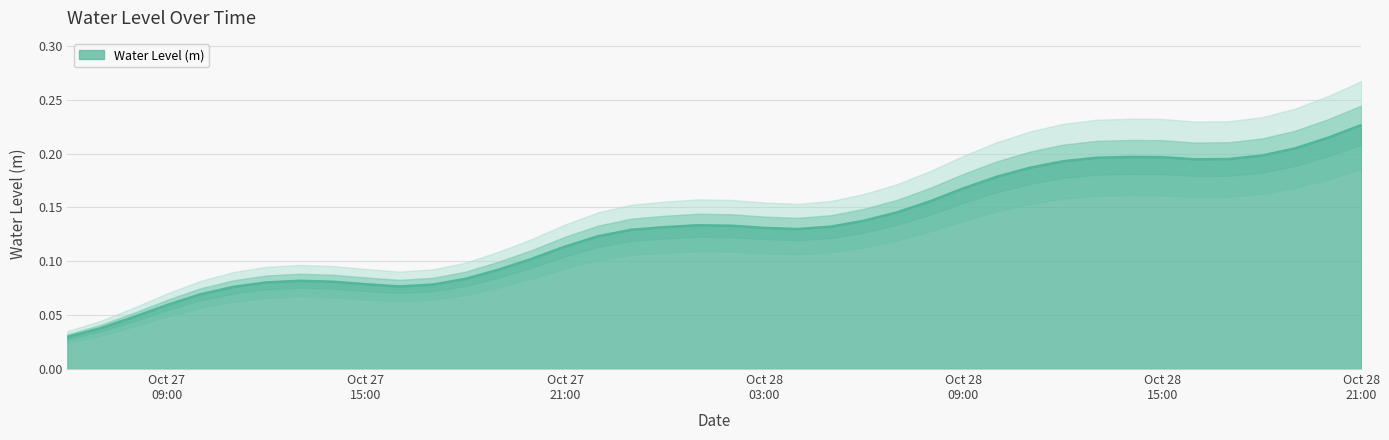

Is it true that the value at 2024-10-27 13:00:00 is 0.1?

True